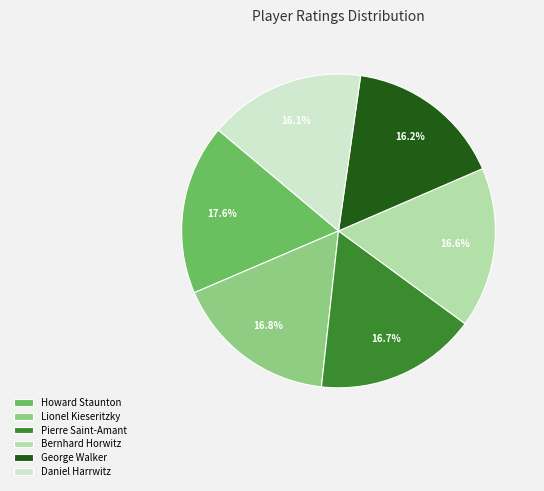

To the nearest percent, what portion does Howard Staunton represent?

18%